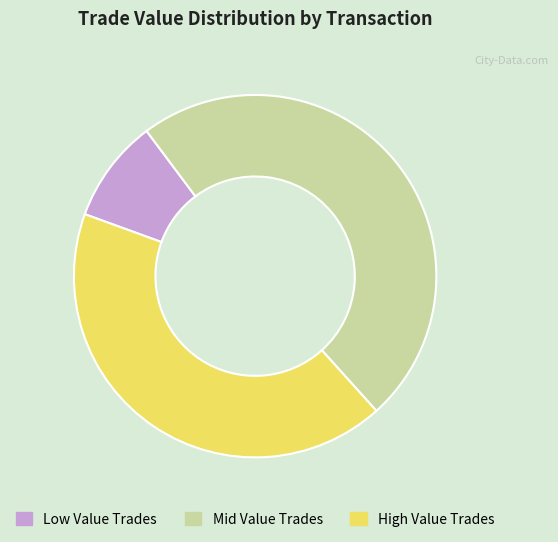

Which category has the smallest portion of the pie?

Low Value Trades